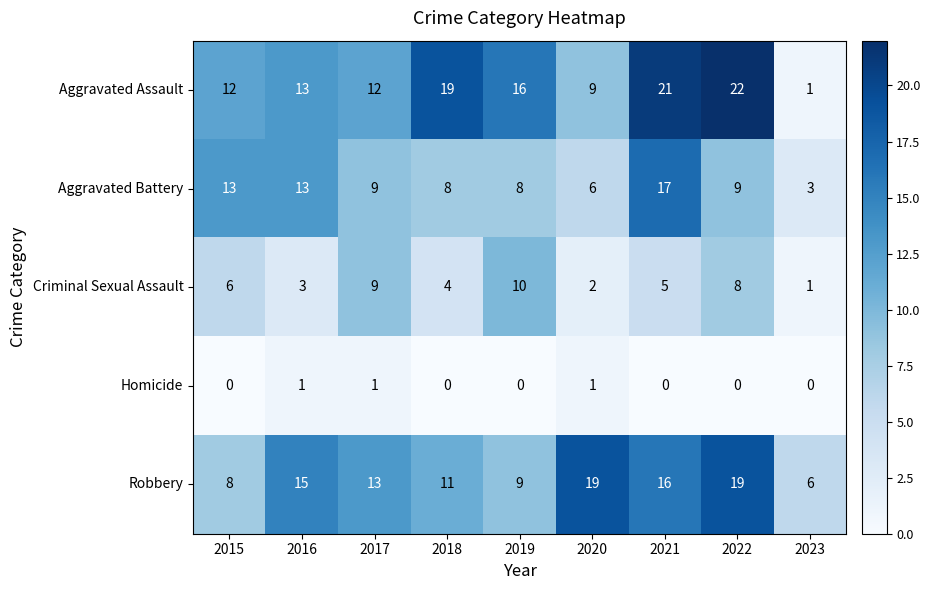

What is the difference between the maximum and second lowest values in the Aggravated Assault series?

13